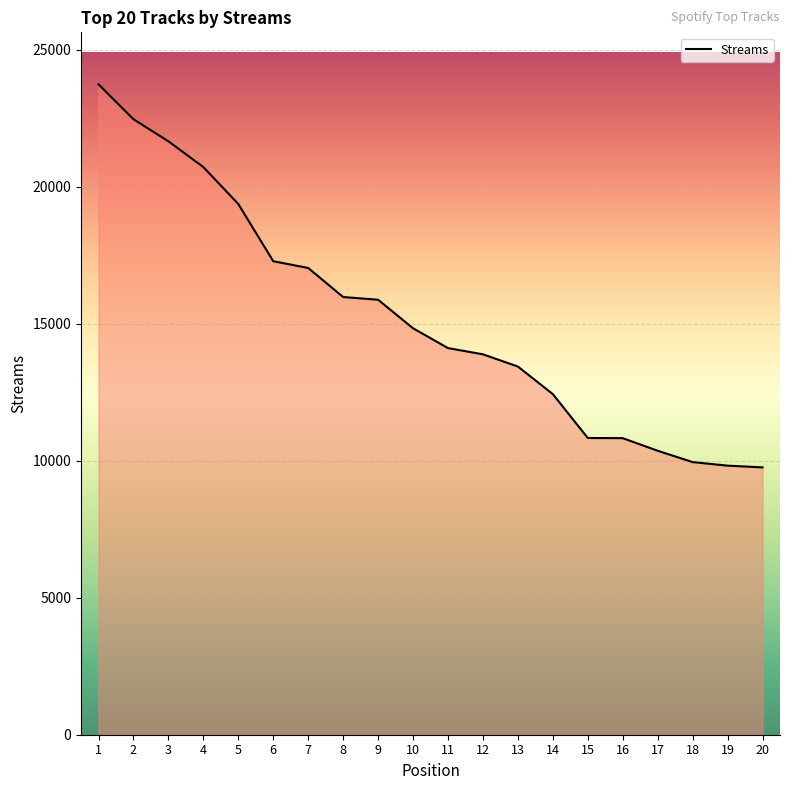

Which label corresponds to the largest value in the chart?

1